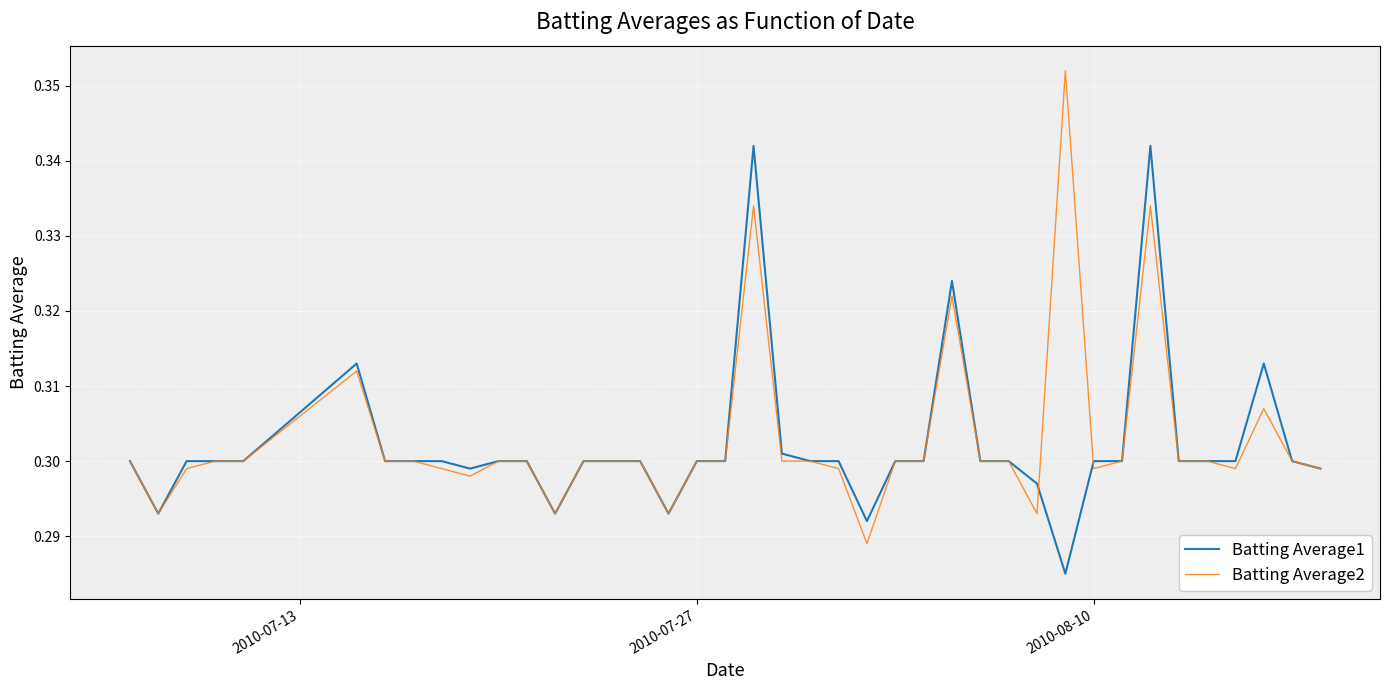

Which series has the largest range (max minus min)?

Batting Average2